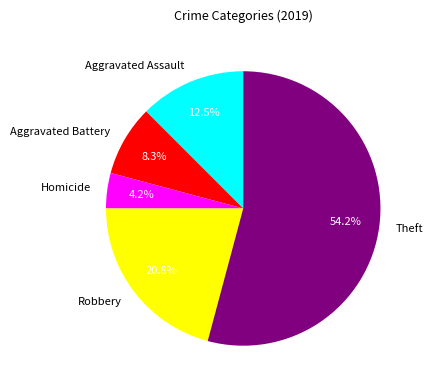

True or false: Aggravated Battery accounts for 8% of the total.

True